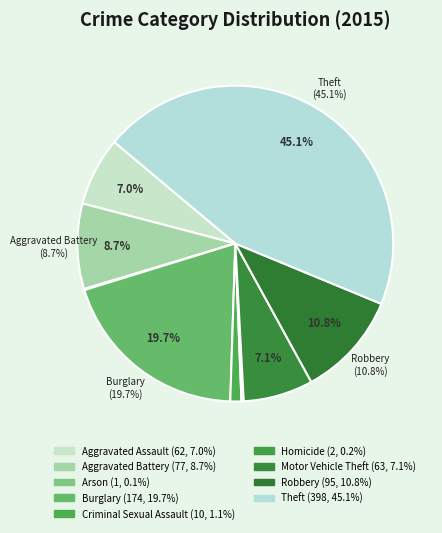

What percentage is the Criminal Sexual Assault slice, to the nearest percent?

1%